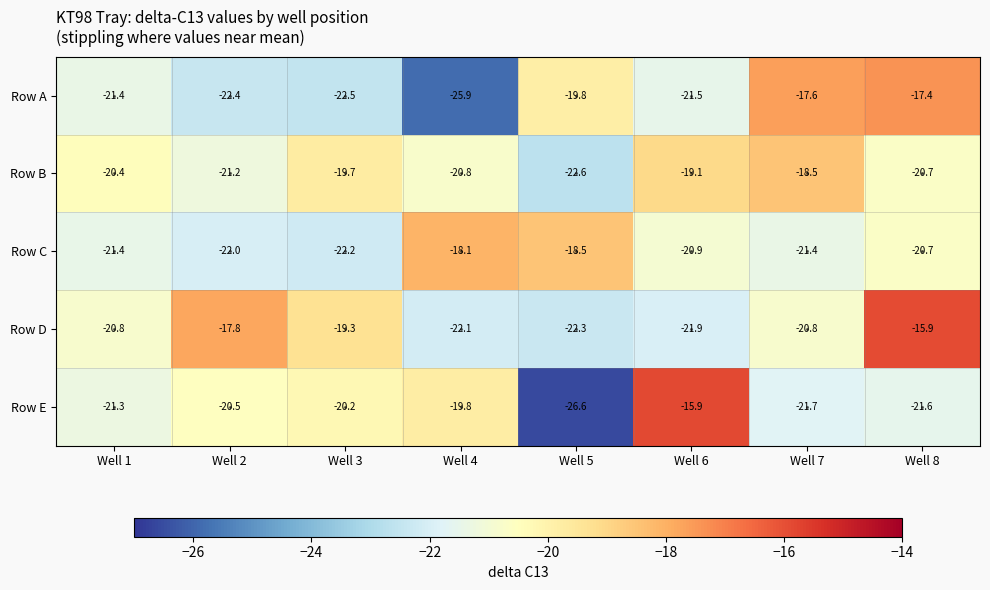

The value of Row B at Well 1 is -5.1. True or false?

False